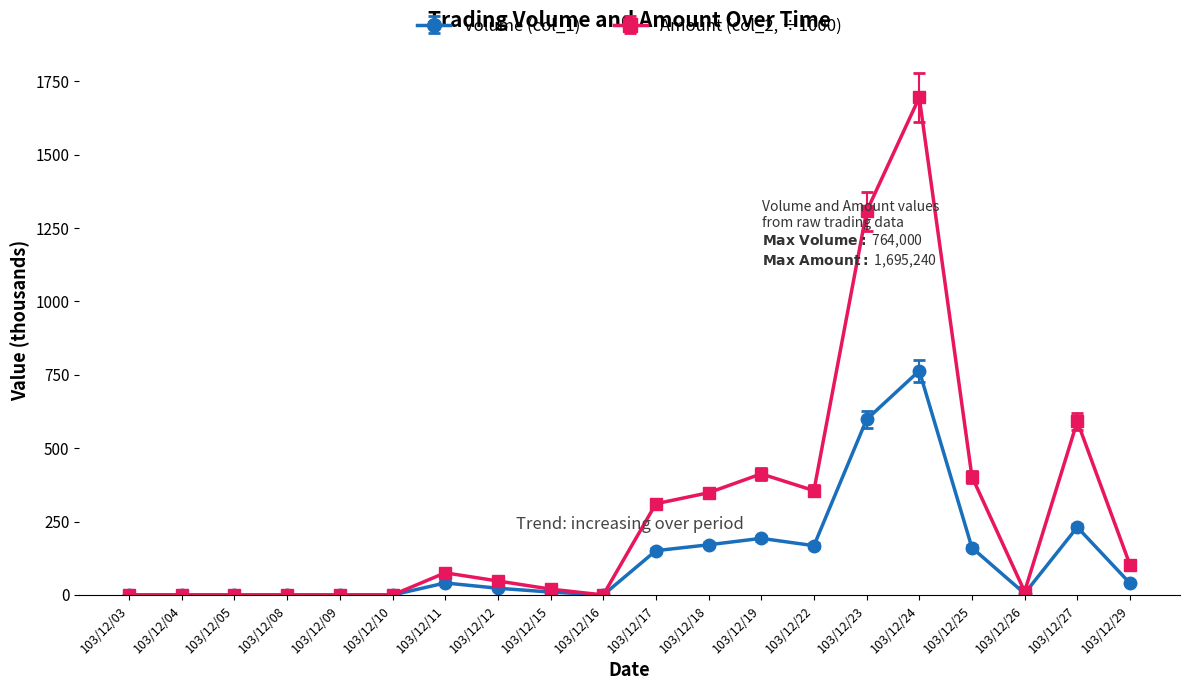

True or false: Volume (col_1) has more than 0 points higher than both neighbors.

True